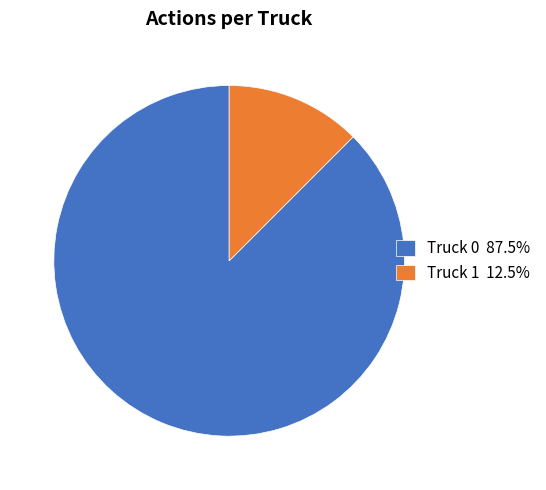

Does any single category account for the majority?

Yes